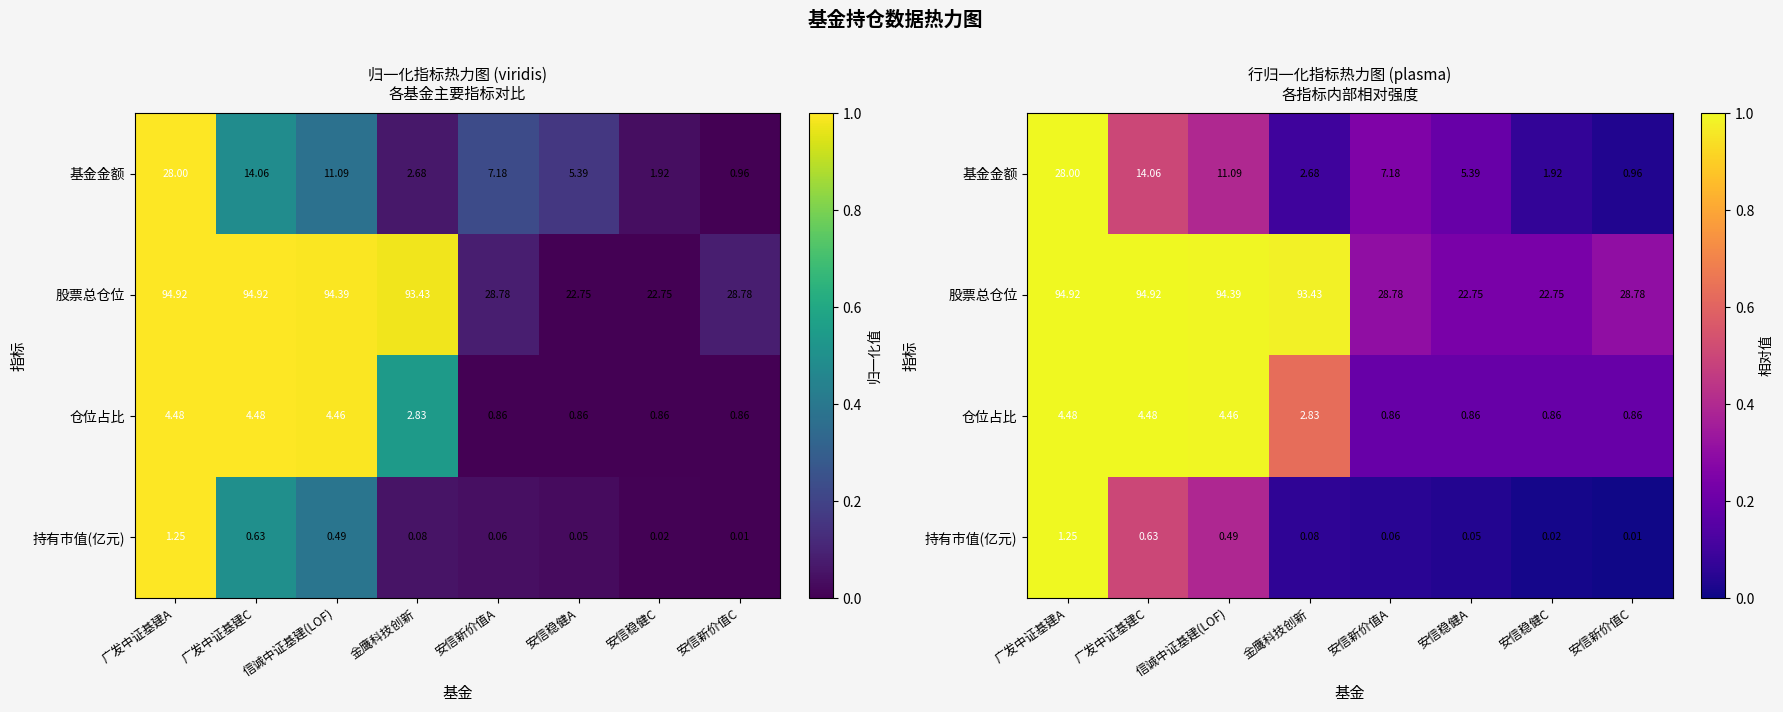

Which series has the largest total across all categories?

股票总仓位